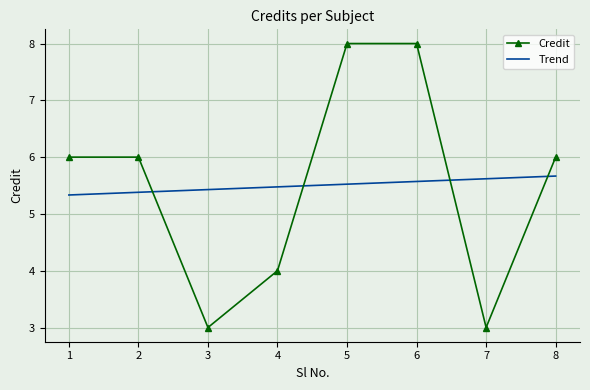

At which category does the chart reach its minimum across all series?

3